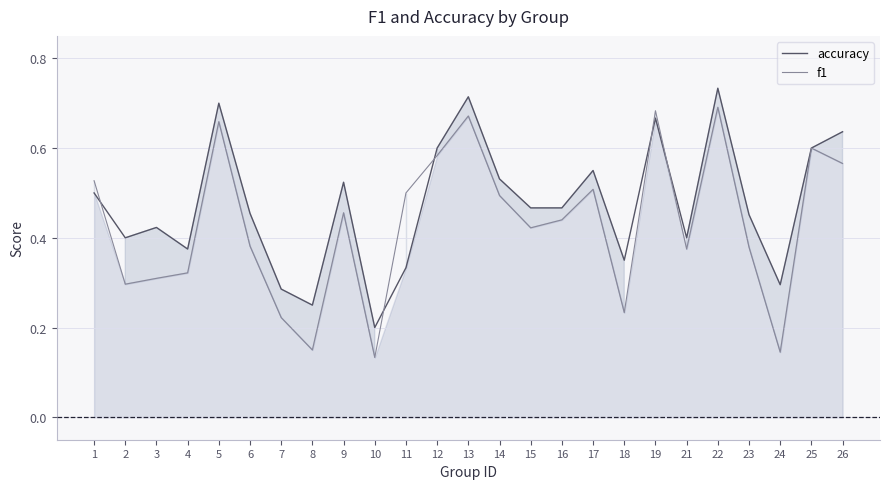

Reading right to left, what are all the values shown in this chart?

accuracy: 0.6	0.6	0.3	0.5	0.7	0.4	0.7	0.3	0.6	0.5	0.5	0.5	0.7	0.6	0.3	0.2	0.5	0.2	0.3	0.5	0.7	0.4	0.4	0.4	0.5
f1: 0.6	0.6	0.1	0.4	0.7	0.4	0.7	0.2	0.5	0.4	0.4	0.5	0.7	0.6	0.5	0.1	0.5	0.2	0.2	0.4	0.7	0.3	0.3	0.3	0.5